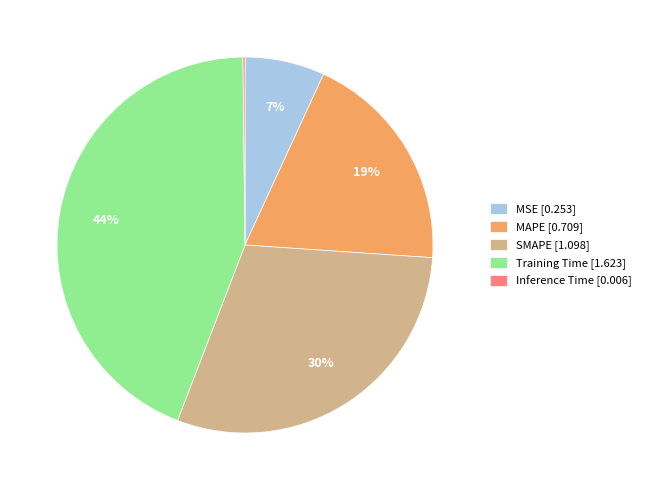

Is it true that SMAPE is 16% of the pie?

False